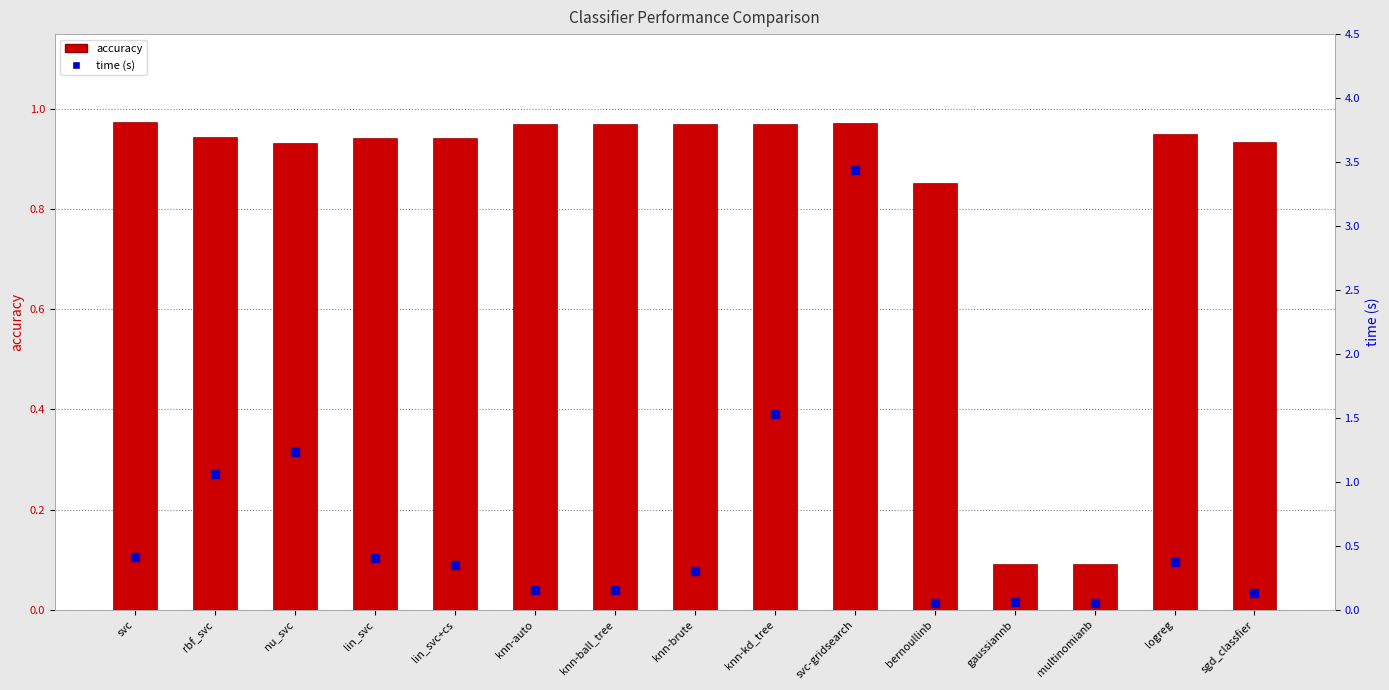

What are all the series names shown in the legend?

accuracy, time